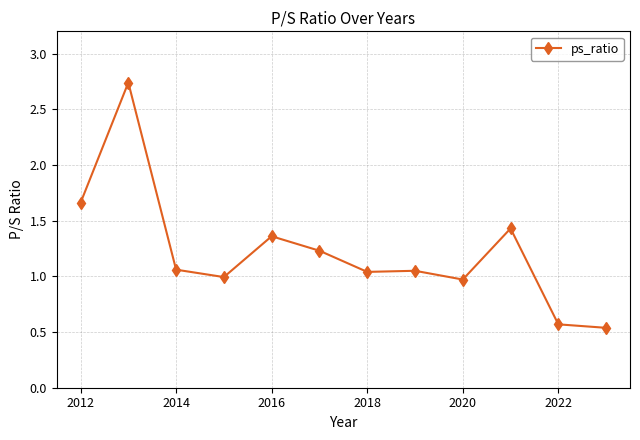

True or false: the data has more than 2 interior local peaks.

True